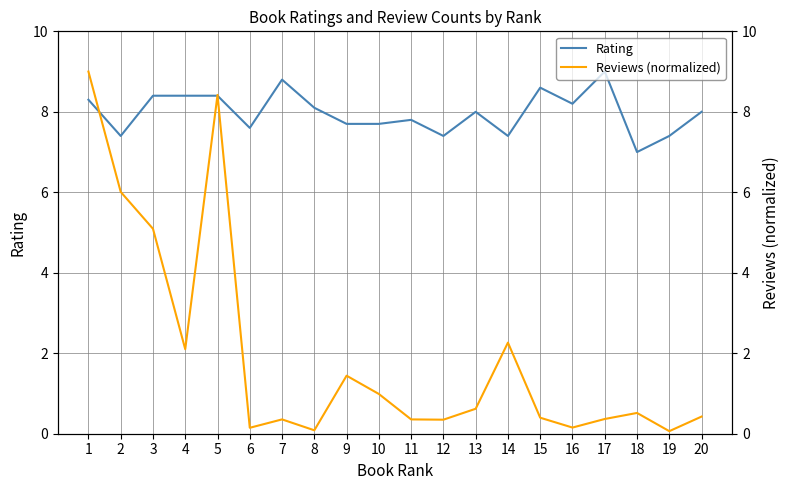

In Reviews (normalized), how many points are higher than both neighbors (excluding endpoints)?

5